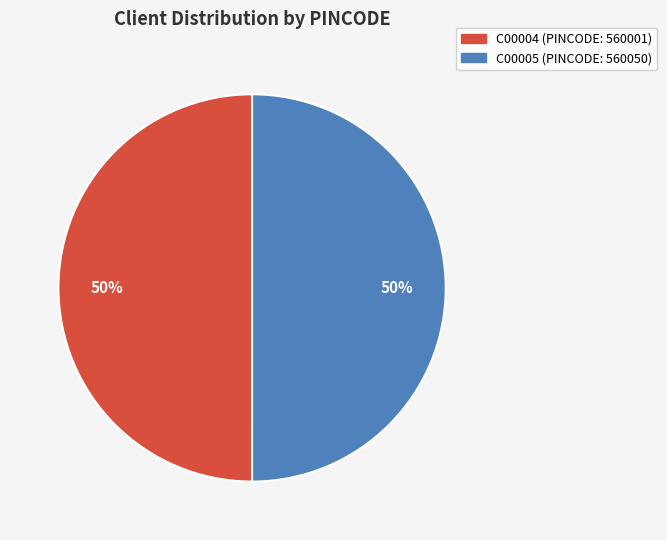

True or false: C00005 accounts for 42% of the total.

False